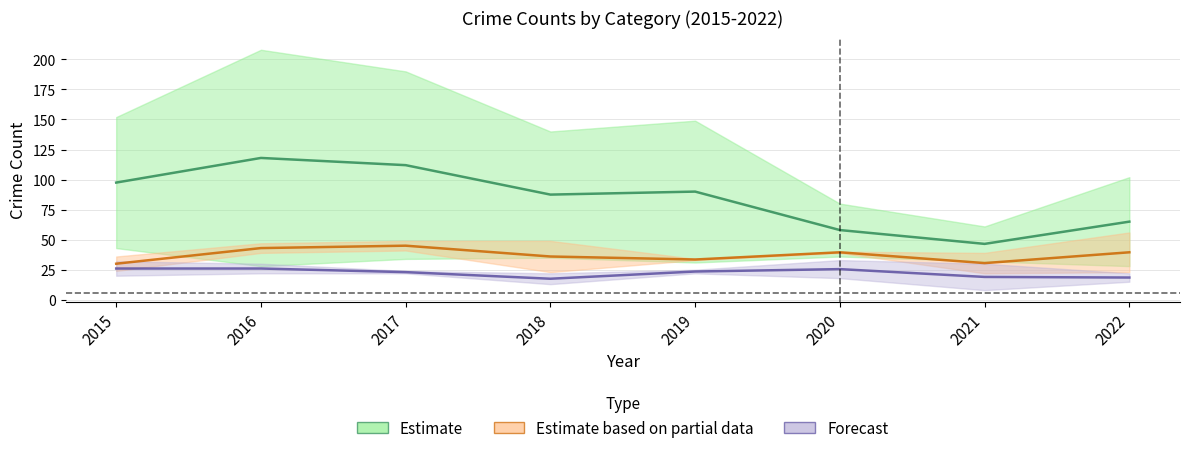

At how many categories does at least one series exceed 190?

1